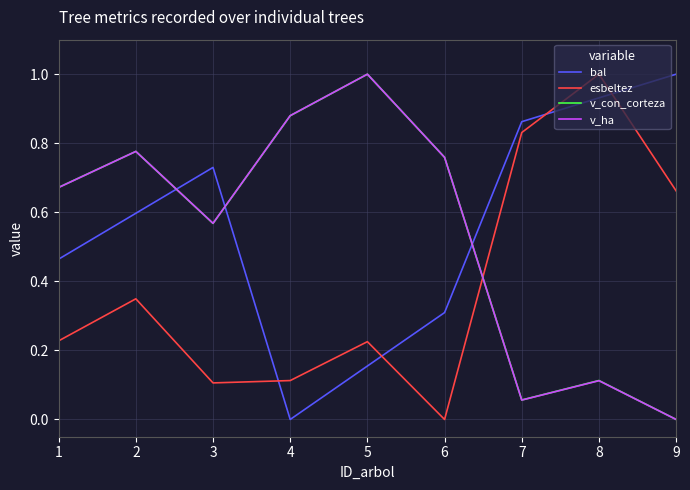

List the labels in order of bal value, smallest first.

4, 5, 6, 1, 2, 3, 7, 8, 9